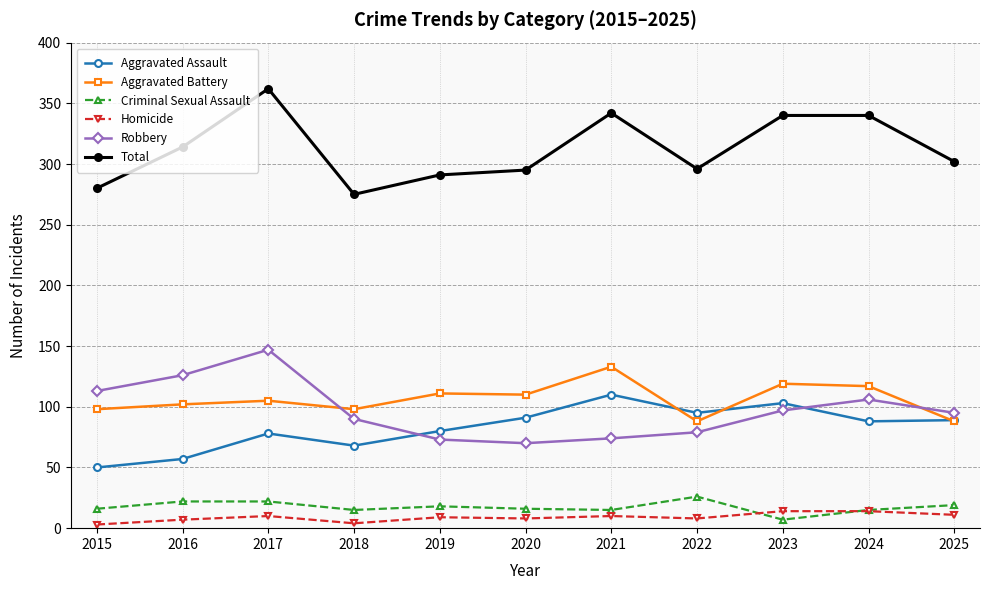

What is the spread (max minus min) of values at 2022?

288